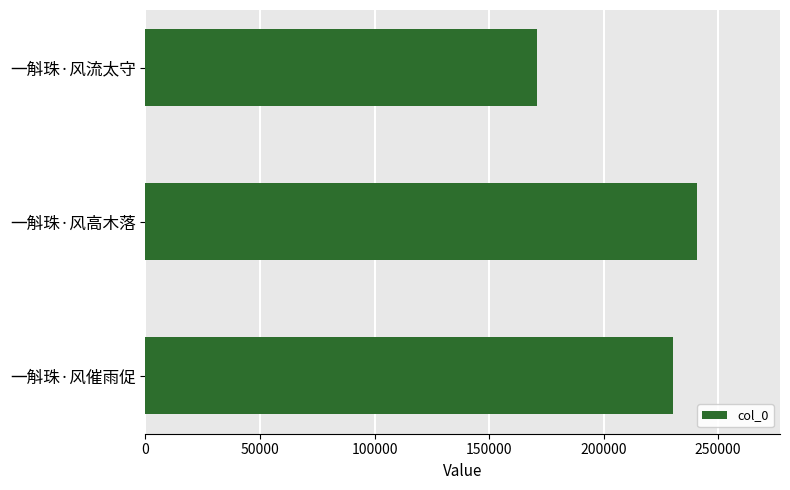

How many bars are there in total?

3